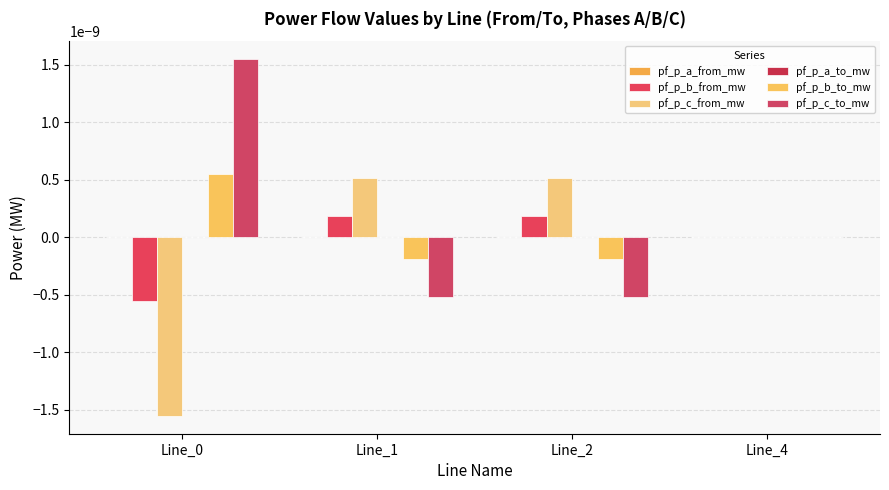

Rank the series at Line_2 from highest to lowest value.

pf_p_c_from_mw, pf_p_b_from_mw, pf_p_a_from_mw, pf_p_a_to_mw, pf_p_b_to_mw, pf_p_c_to_mw